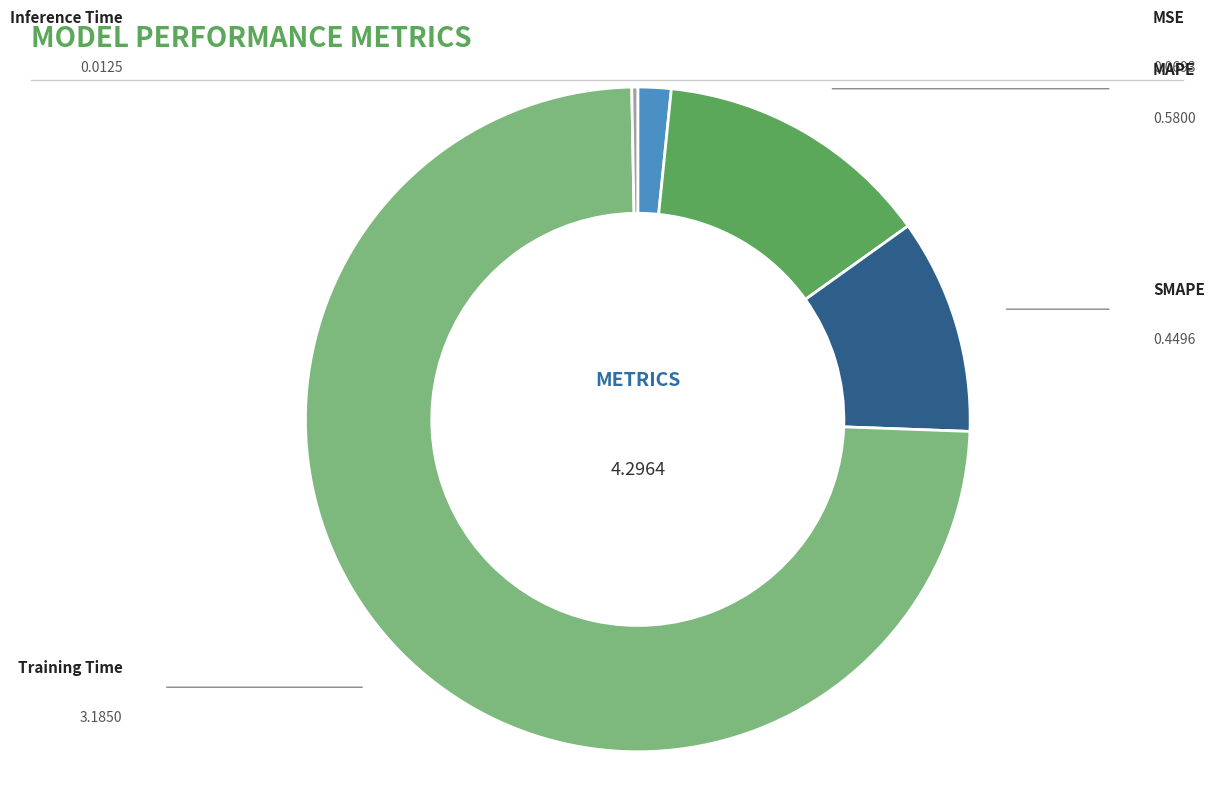

Is there a majority slice in this chart?

Yes